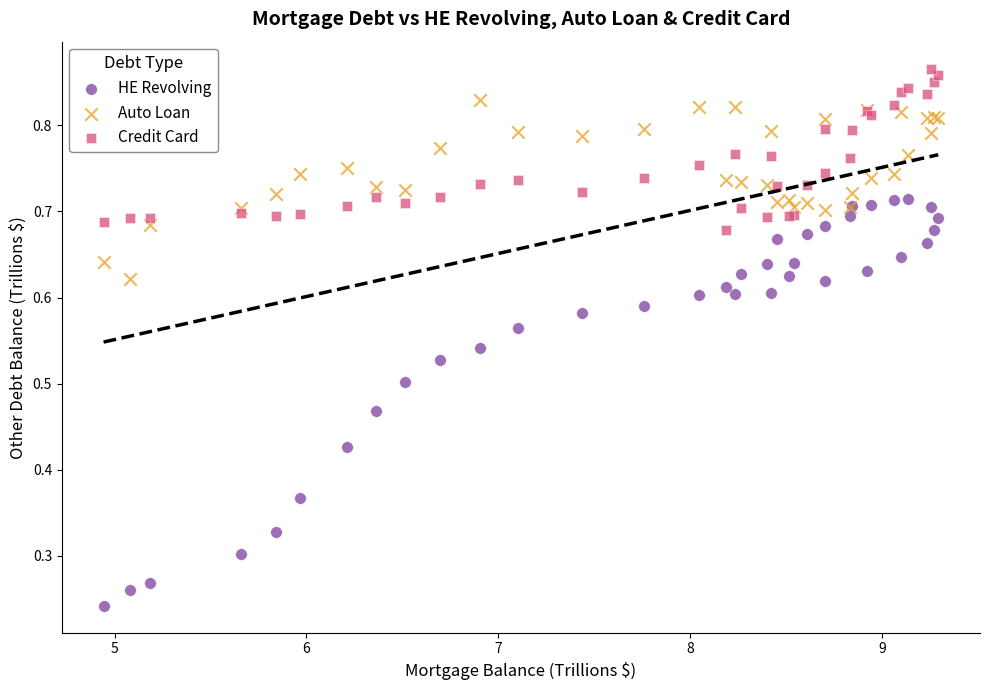

Which series contains the highest Y value?

Credit Card